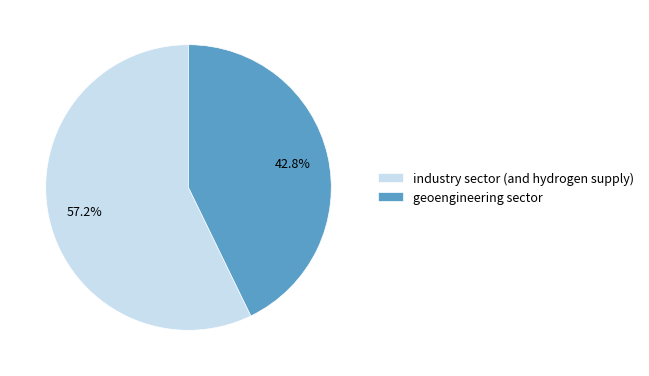

The geoengineering sector slice represents 43% of the pie. True or false?

True